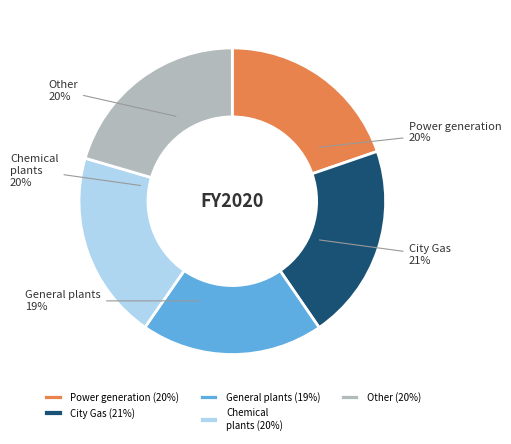

Combined, do Power generation and General plants account for over 50%?

No